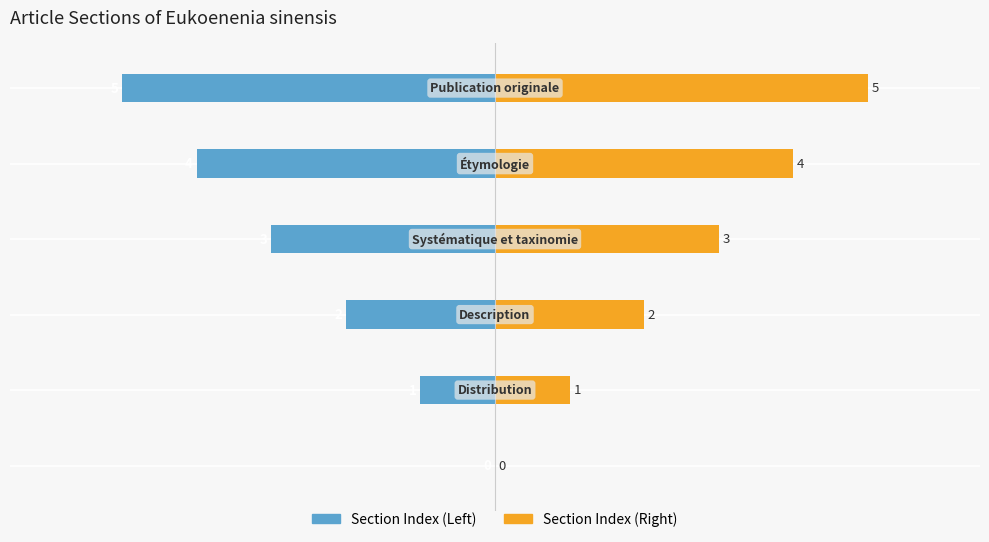

The value of Section Index (Left) at 0 is -3. True or false?

False